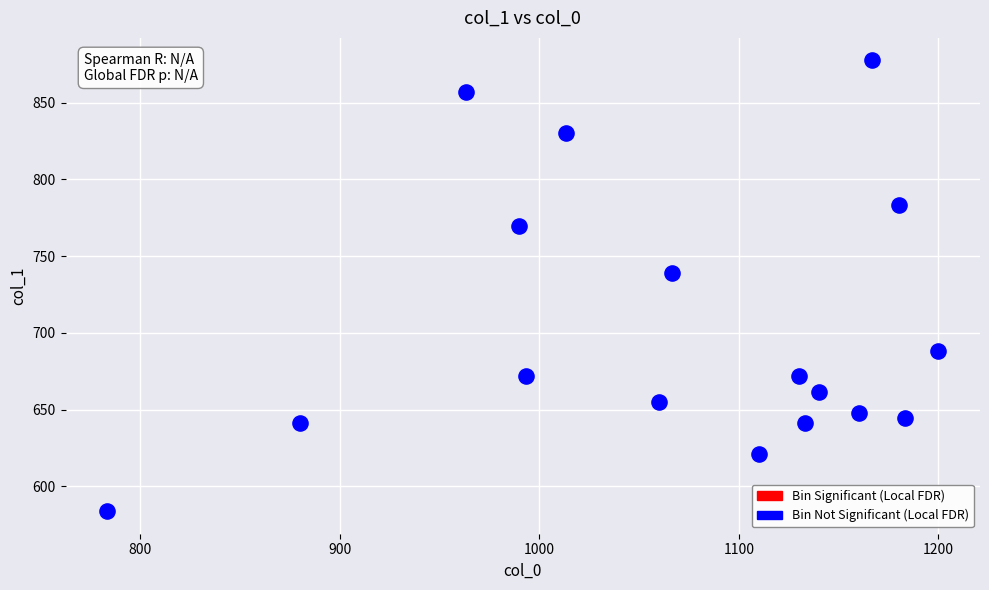

What is the range of Y values (max minus min)?

293.6